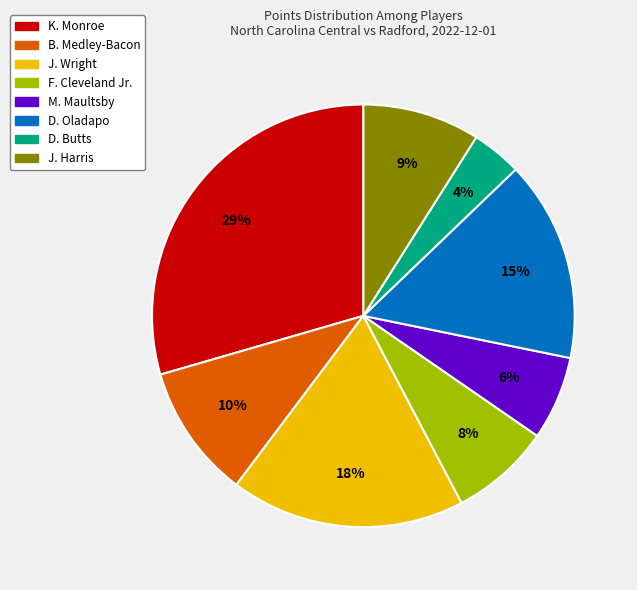

Which has a higher value, D. Oladapo or F. Cleveland Jr.?

D. Oladapo